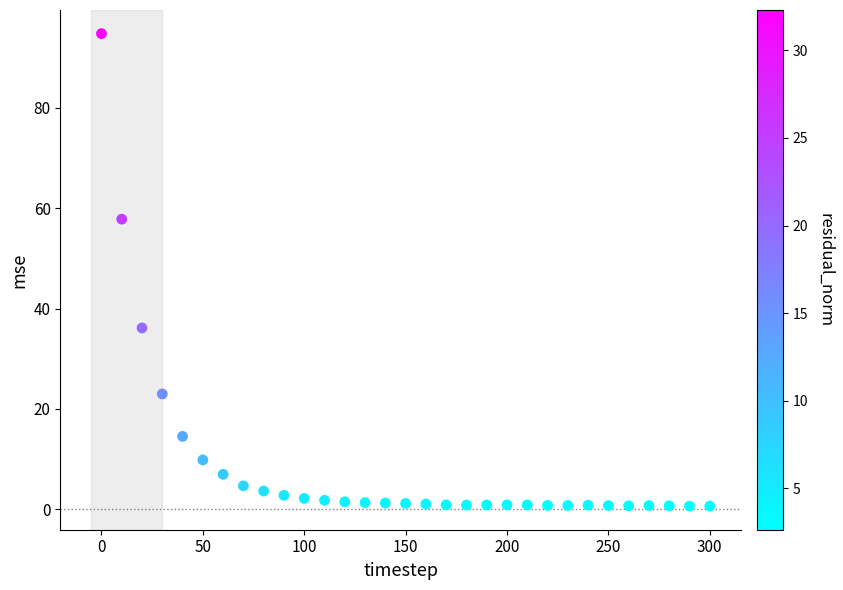

What is the range of X values (max minus min)?

300.0